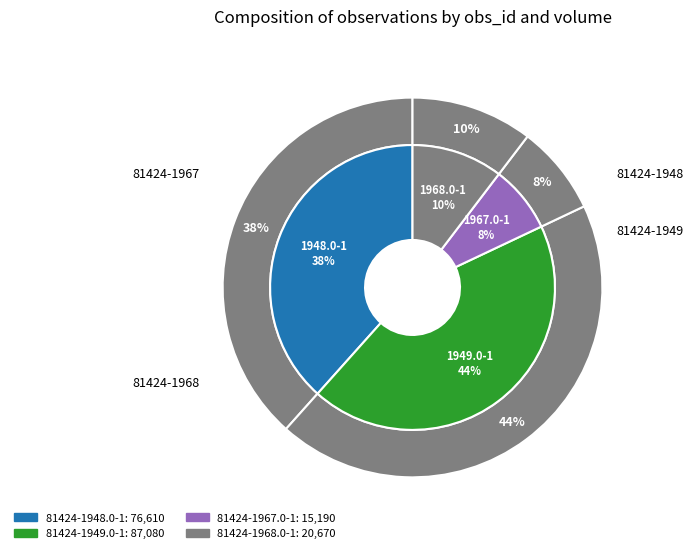

Which has a higher value, 81424-1948.0-1 or 81424-1968.0-1?

81424-1948.0-1